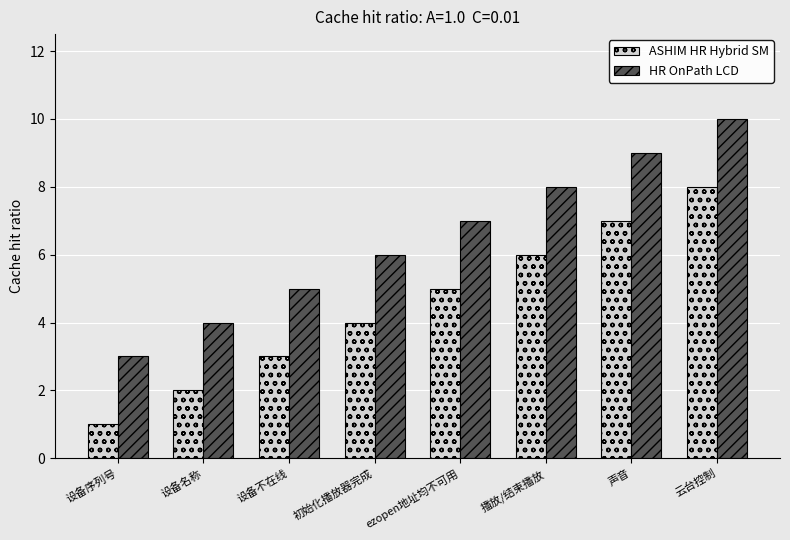

List the labels in order of ASHIM HR Hybrid SM value, largest first.

云台控制, 声音, 播放/结束播放, ezopen地址均不可用, 初始化播放器完成, 设备不在线, 设备名称, 设备序列号